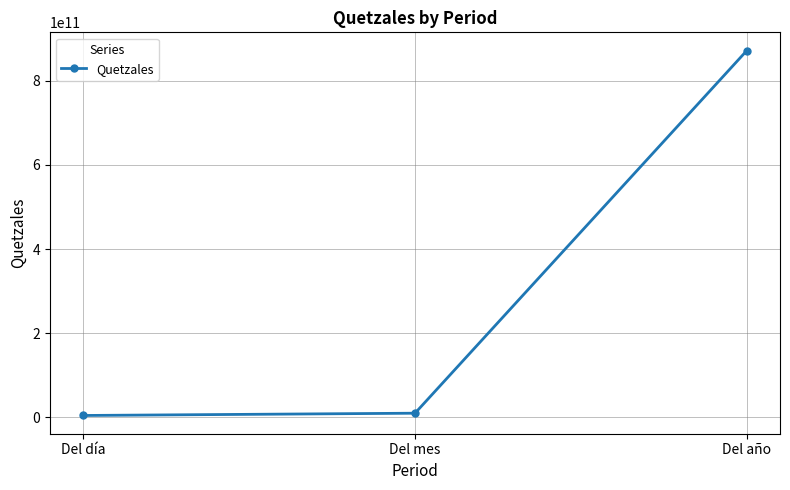

The chart shows a value of 872296519400.1 at Del año. True or false?

True